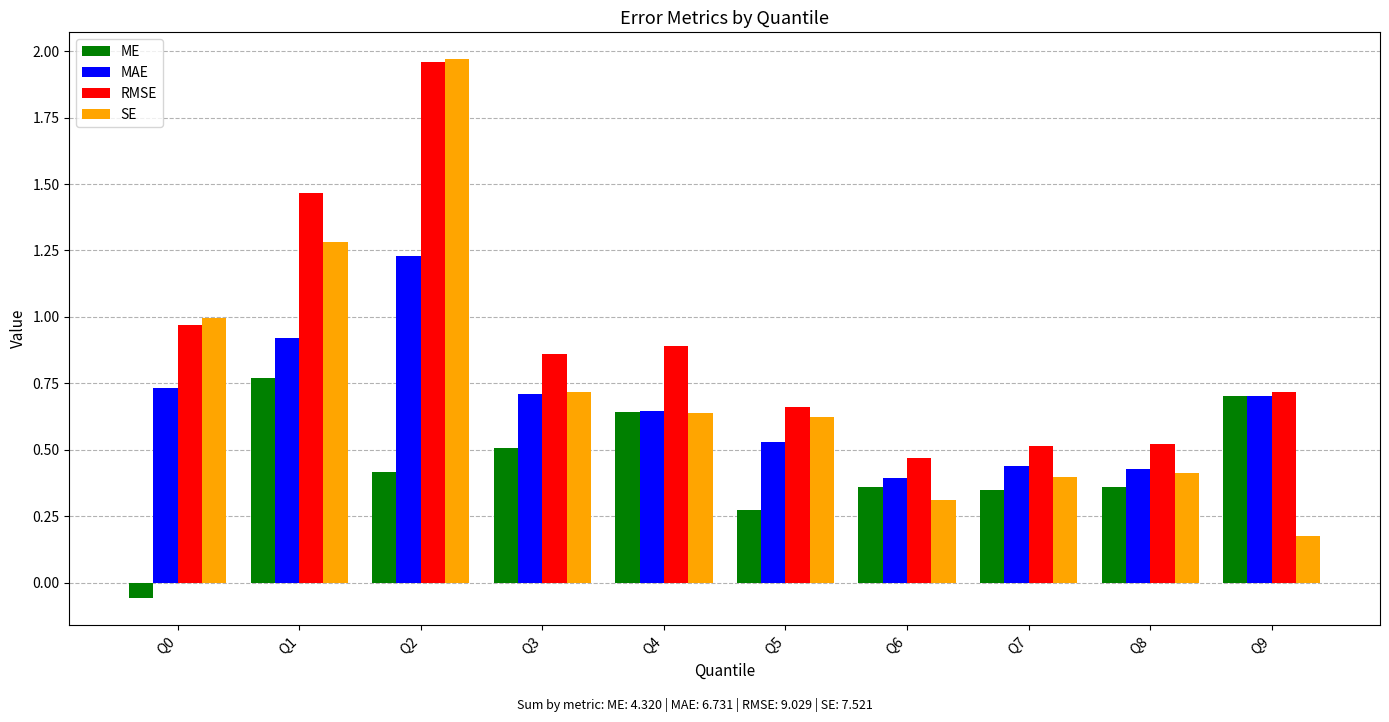

Where is SE nearest to the value 1?

Q0